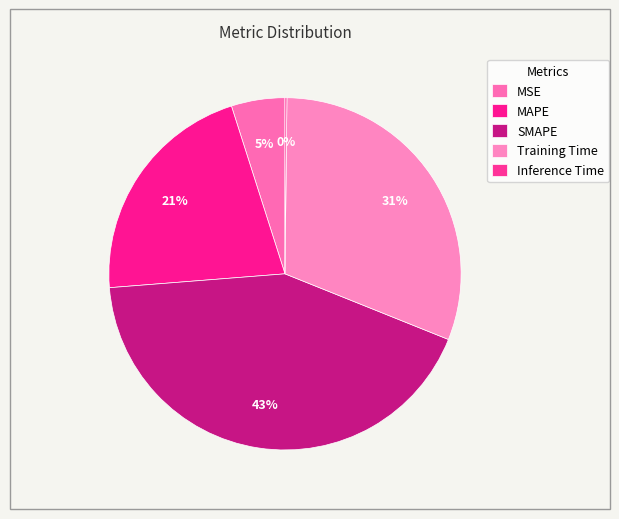

Is Inference Time the majority of the pie?

No